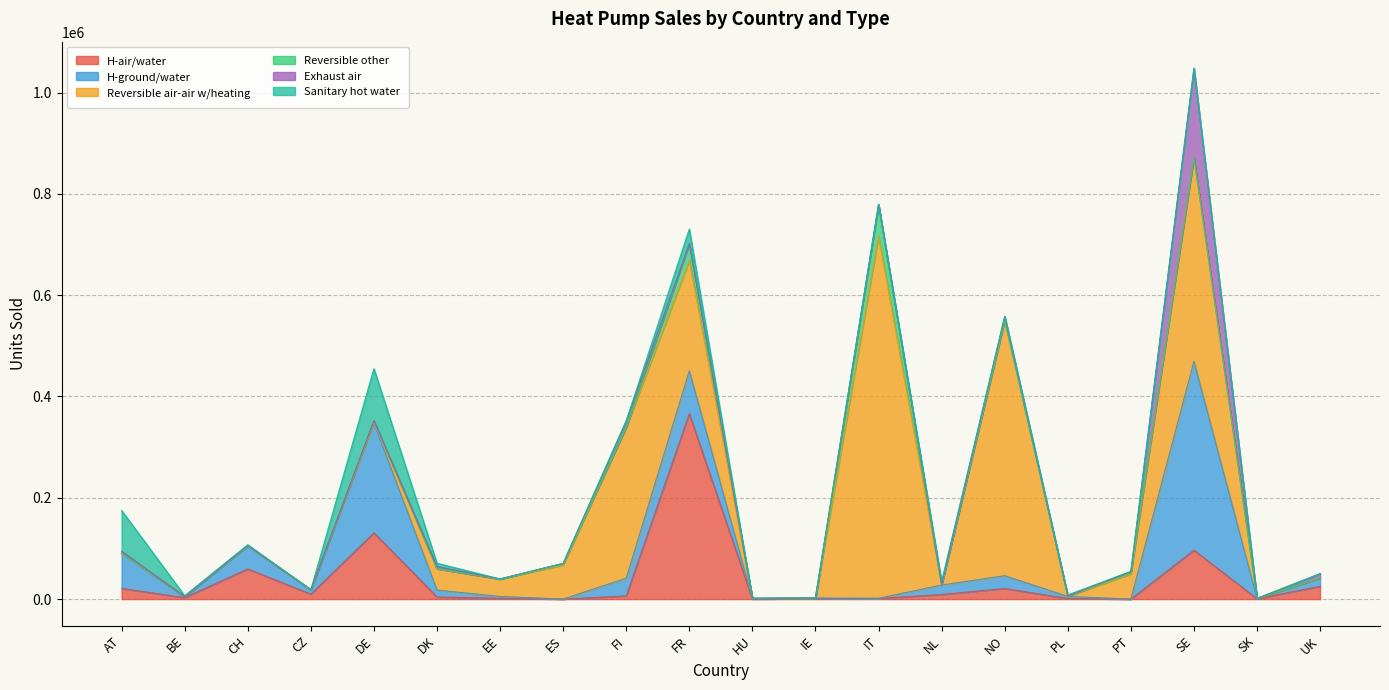

True or false: H-ground/water has more than 2 interior local peaks.

True